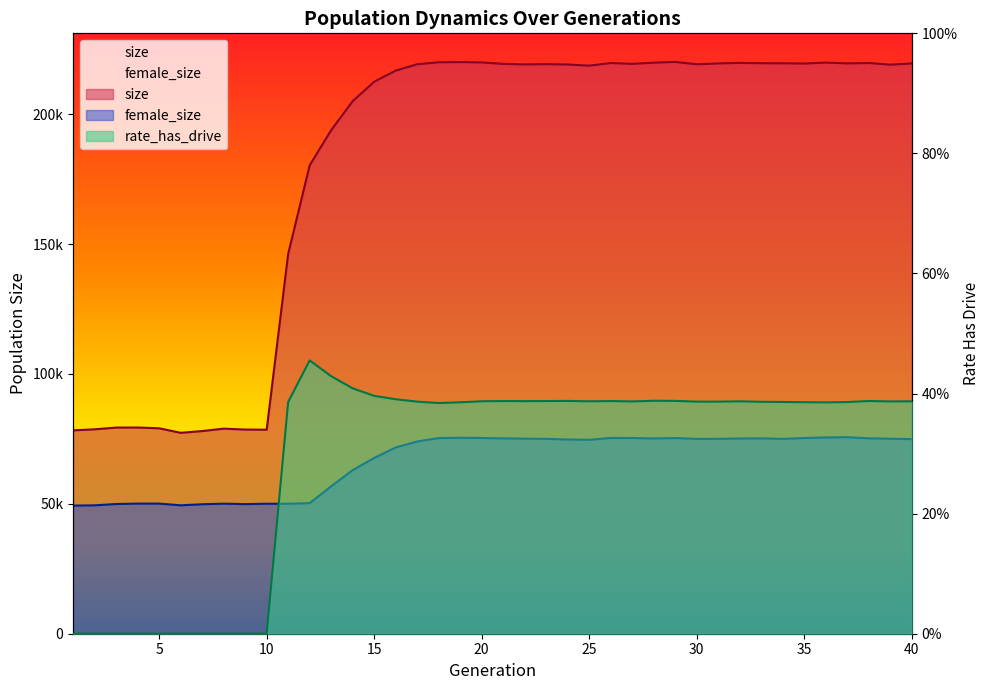

How many categories are shown in the chart?

40